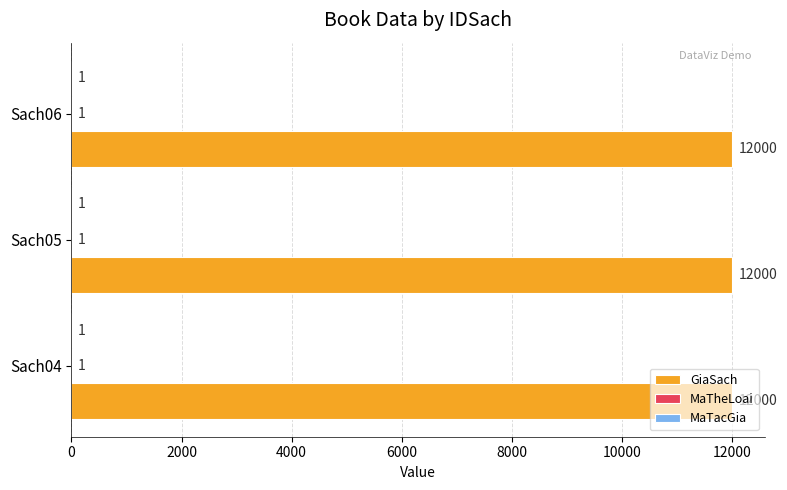

What is the sum of all GiaSach values?

36000